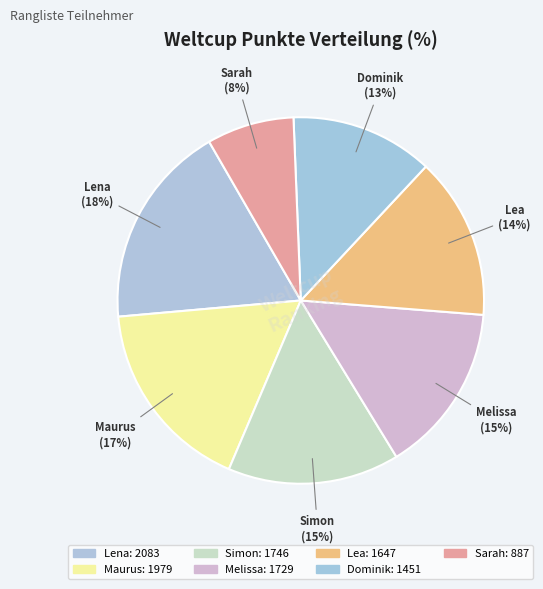

To the nearest percent, what is the difference between the Simon and Sarah slice percentages?

7%